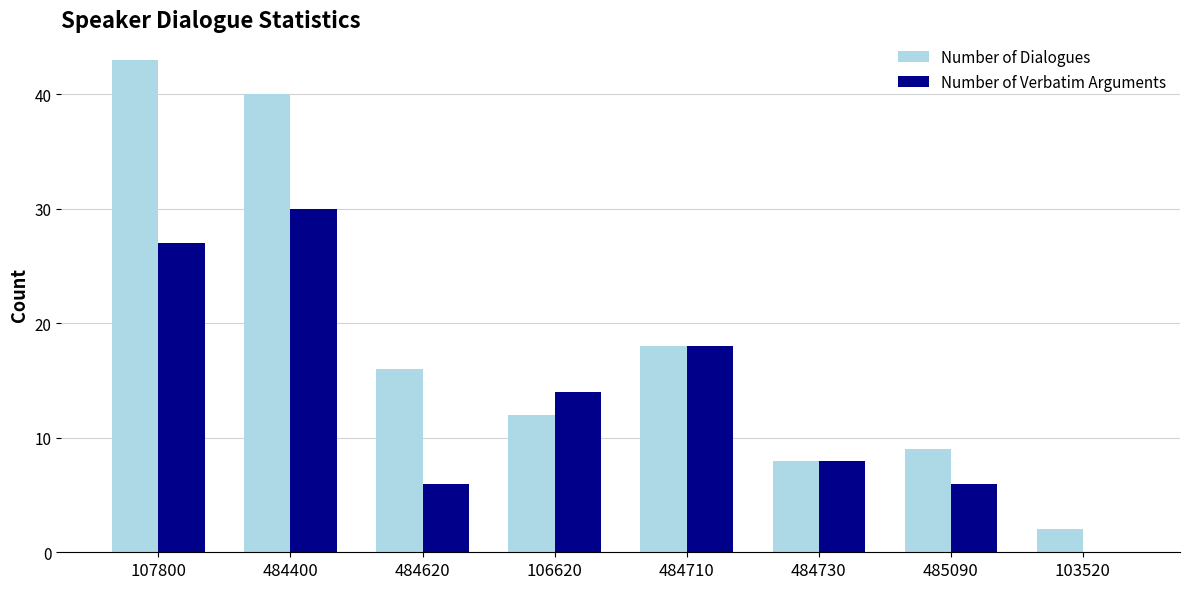

What is the maximum value for Number of Dialogues?

43